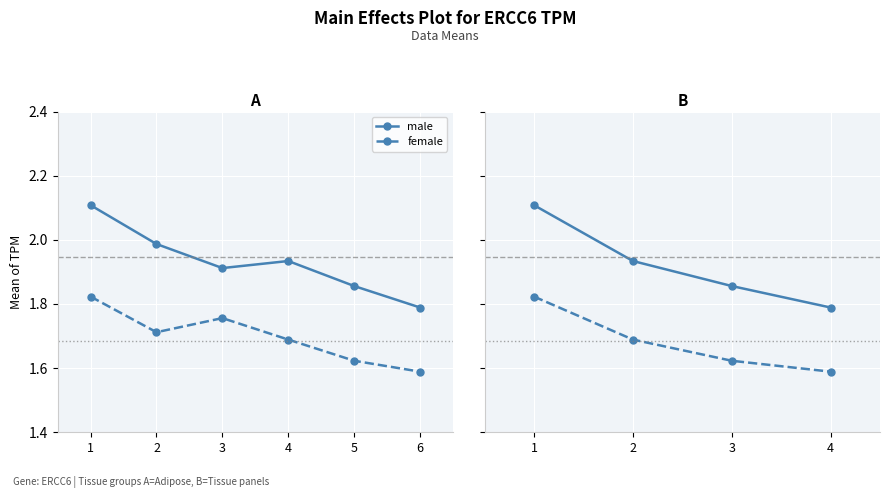

At which label does male reach its peak?

1